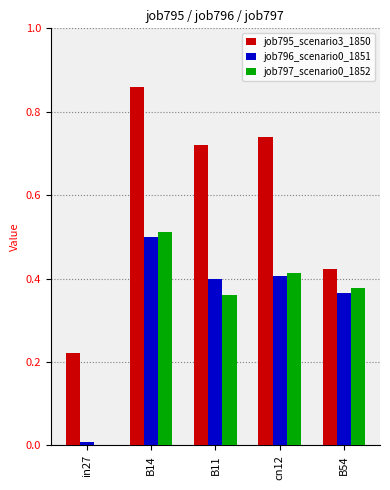

What is the total value across all series at B11?

1.5